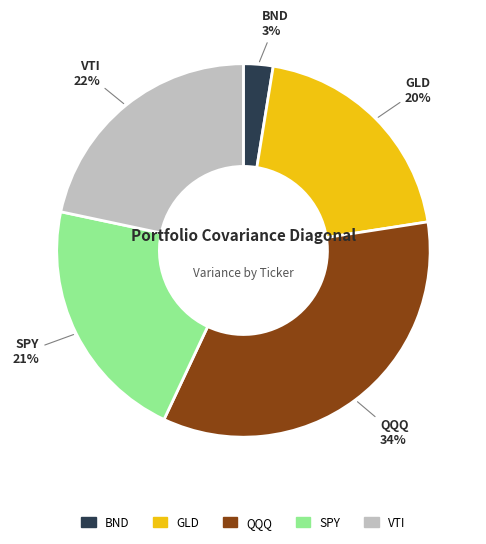

Is it true that QQQ is 34% of the pie?

True